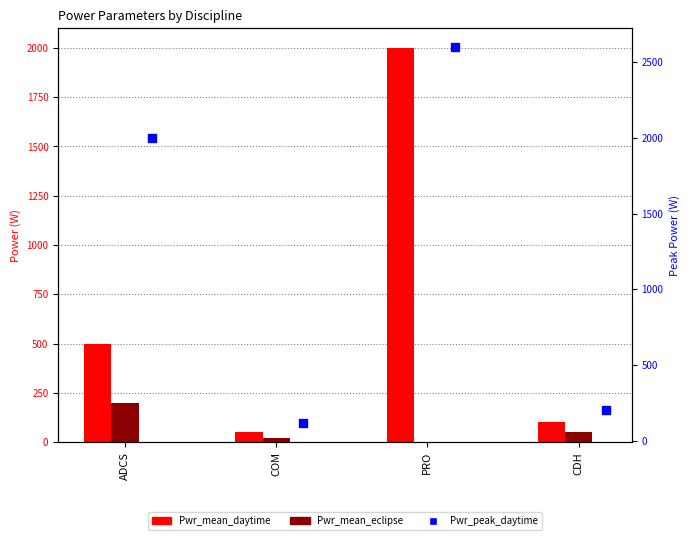

Which series contains the highest Y value?

Pwr_peak_daytime